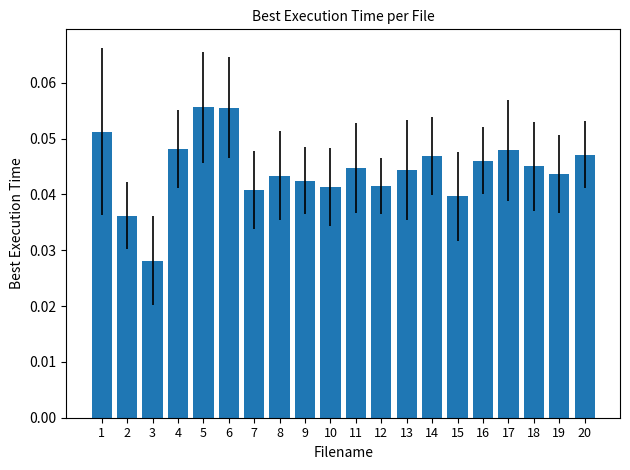

Does the chart contain stacked bars?

No